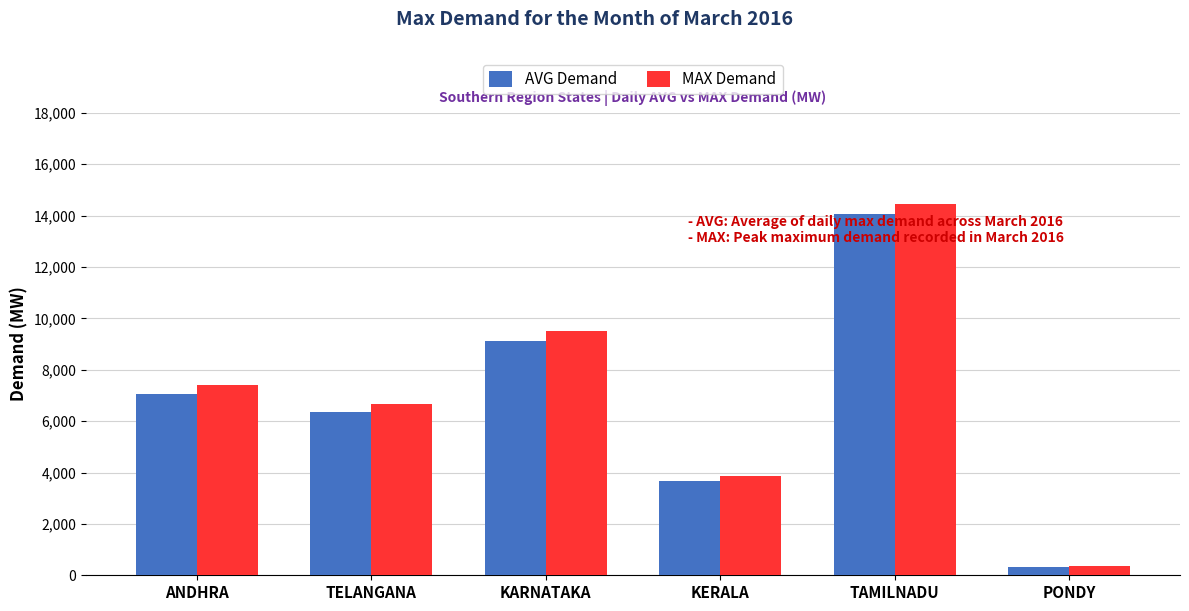

Between TAMILNADU and PONDY, which series saw the biggest shift?

MAX Demand